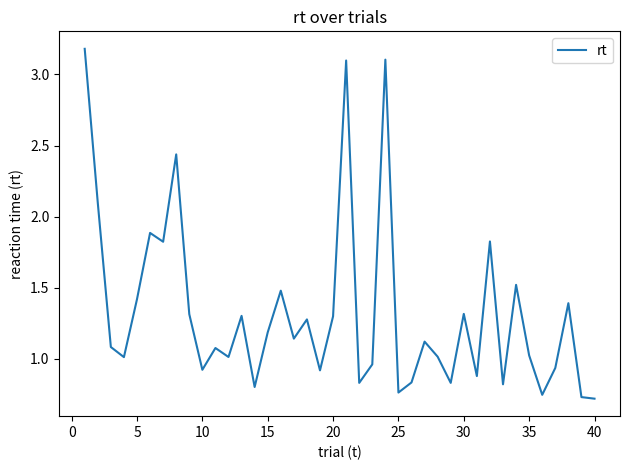

What is the difference between the maximum and minimum values?

2.5